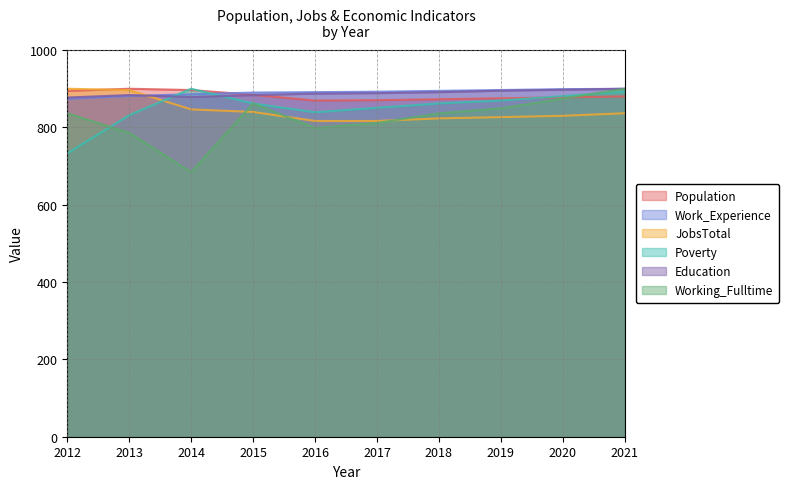

How many data points in Education are above 888?

5